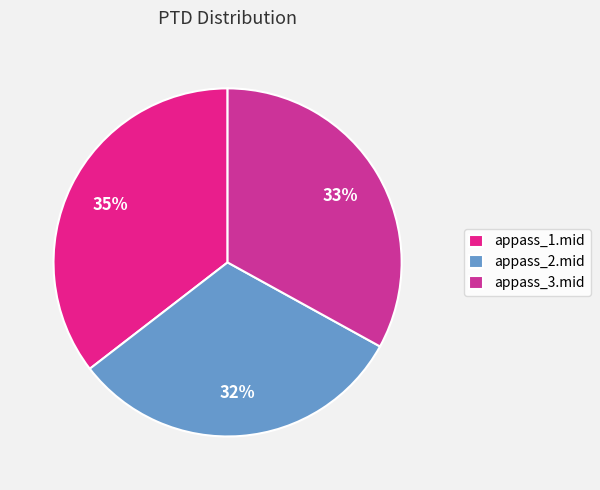

Does appass_2.mid represent more than half of the total?

No